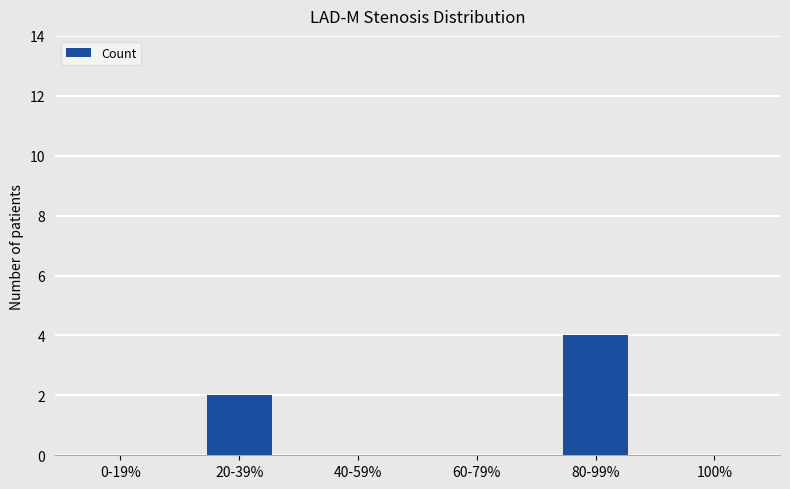

What is the maximum value shown in the chart?

4